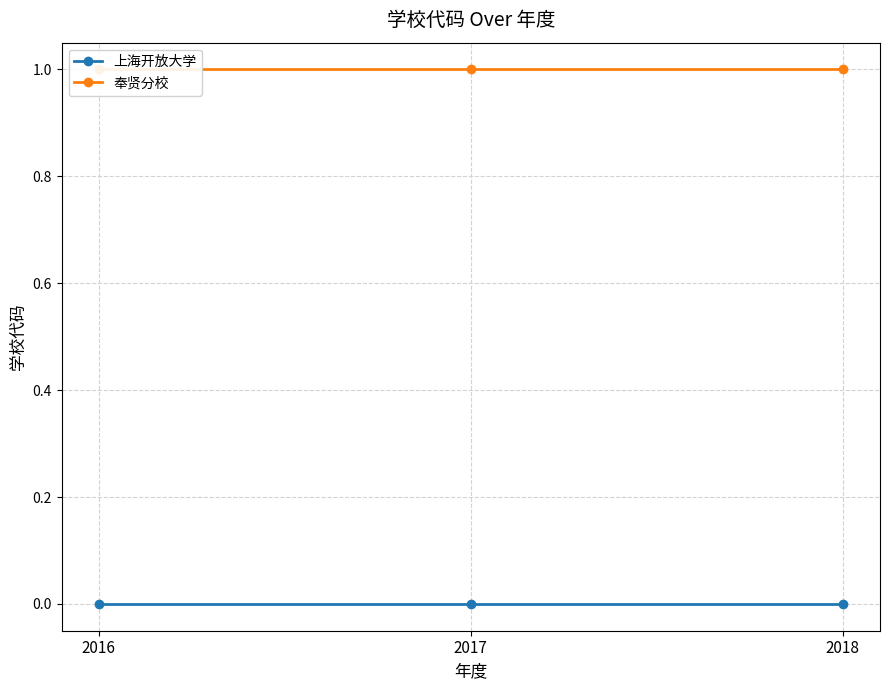

Which series has the largest total across all categories?

奉贤分校